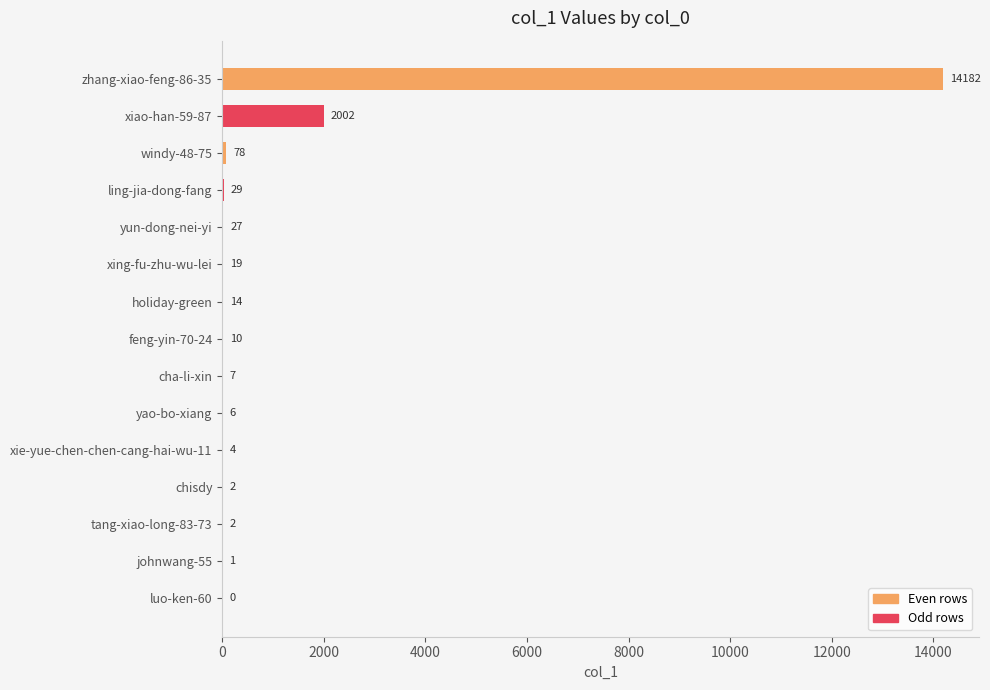

Reading top to bottom, what are all the values shown in this chart?

zhang-xiao-feng-86-35=14182	xiao-han-59-87=2002	windy-48-75=78	ling-jia-dong-fang=29	yun-dong-nei-yi=27	xing-fu-zhu-wu-lei=19	holiday-green=14	feng-yin-70-24=10	cha-li-xin=7	yao-bo-xiang=6	xie-yue-chen-chen-cang-hai-wu-11=4	chisdy=2	tang-xiao-long-83-73=2	johnwang-55=1	luo-ken-60=0